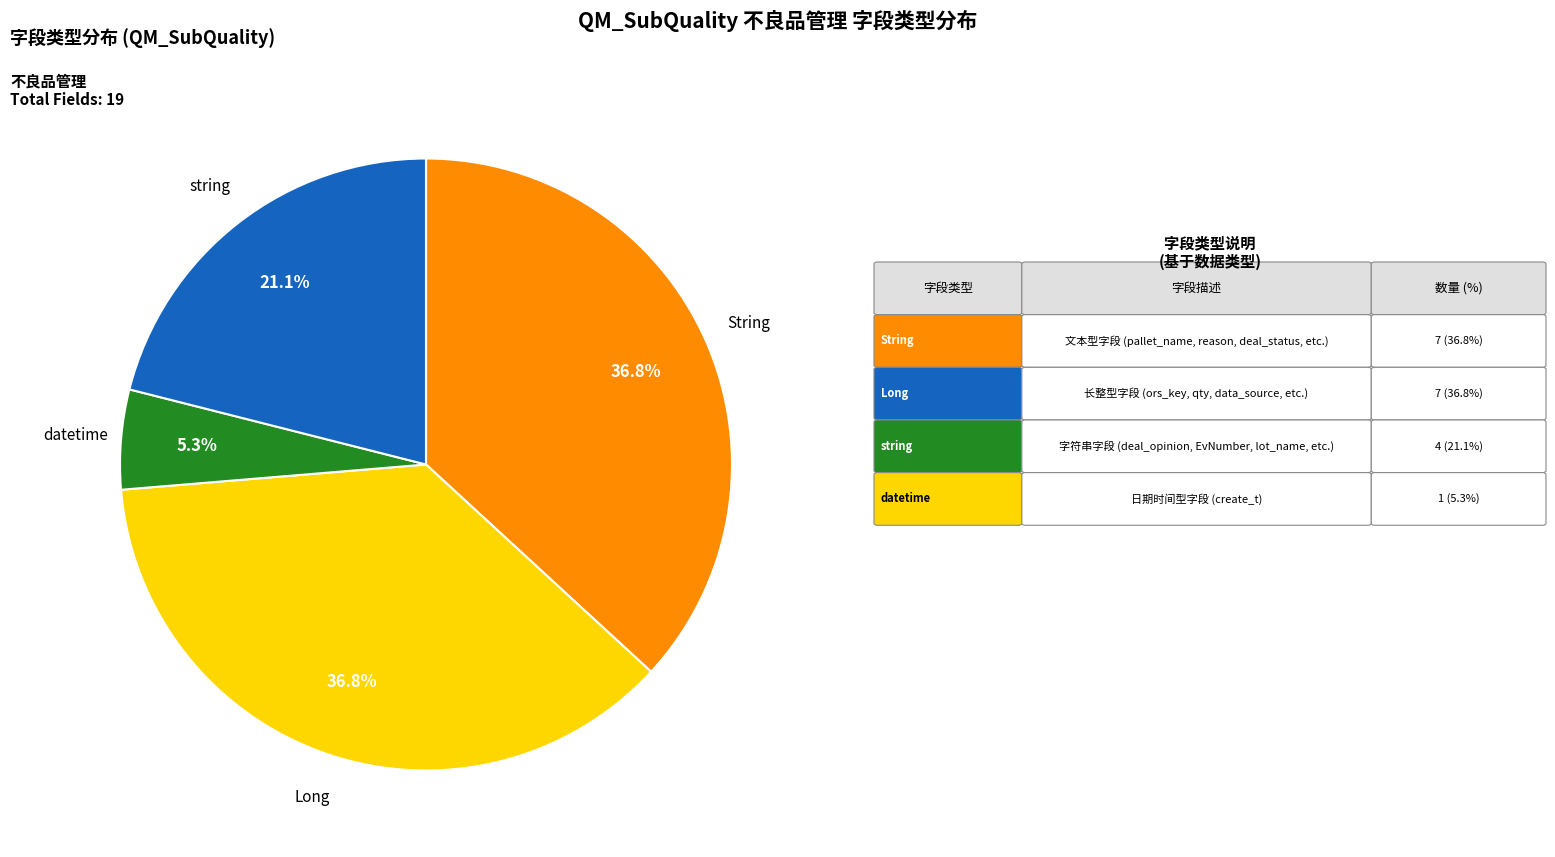

To the nearest percent, what percentage of the pie is string?

21%